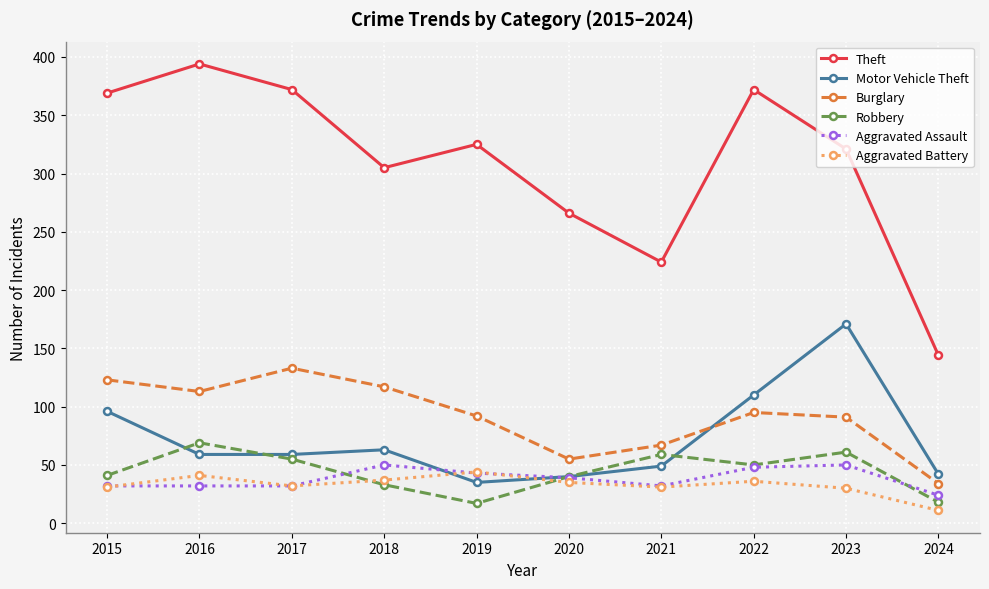

How many interior local valleys does the Aggravated Battery series have?

2